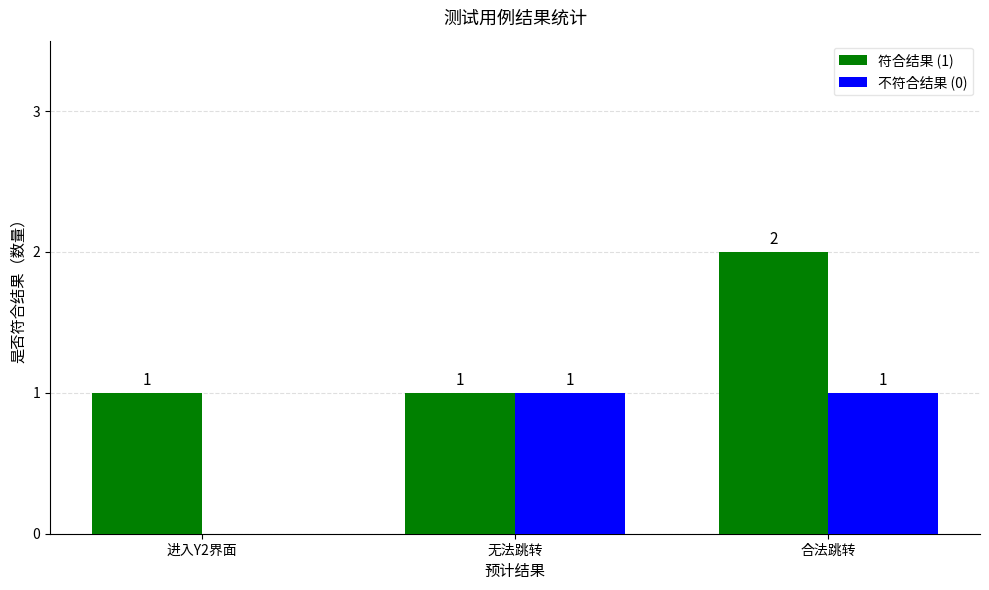

Which series changed the most between 进入Y2界面 and 无法跳转?

不符合结果 (0)